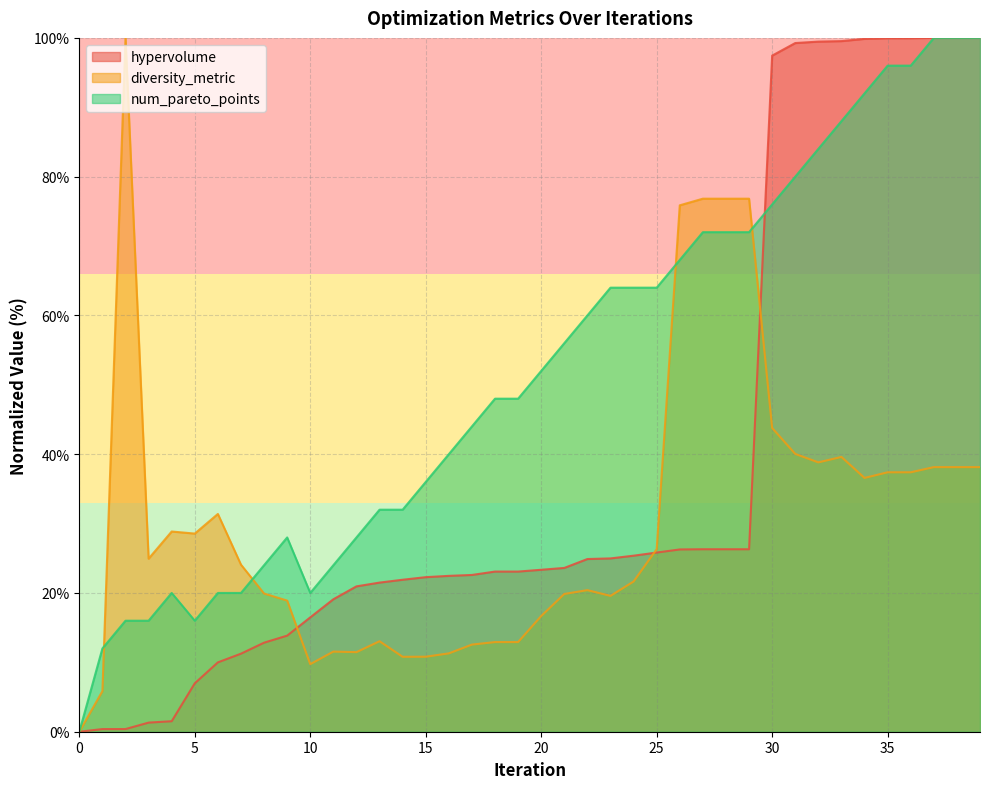

How many positive values does the hypervolume series have?

39